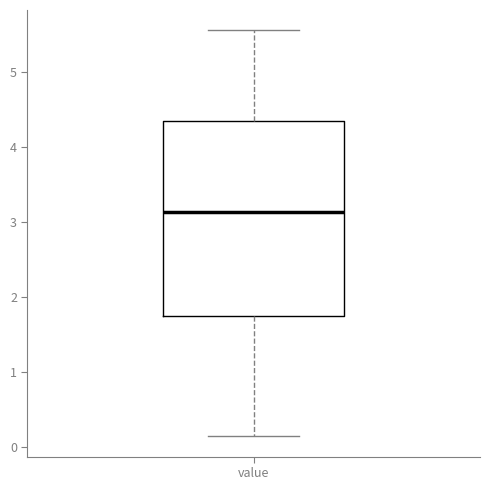

Read this box plot against the y-axis: the position of the median line, the range covered by the box, and the ends of both whiskers. The values are not printed on the chart, so give them approximately, as read against the axis.

median 3.1, box 1.8 to 4.3, whiskers 0.1 to 5.6